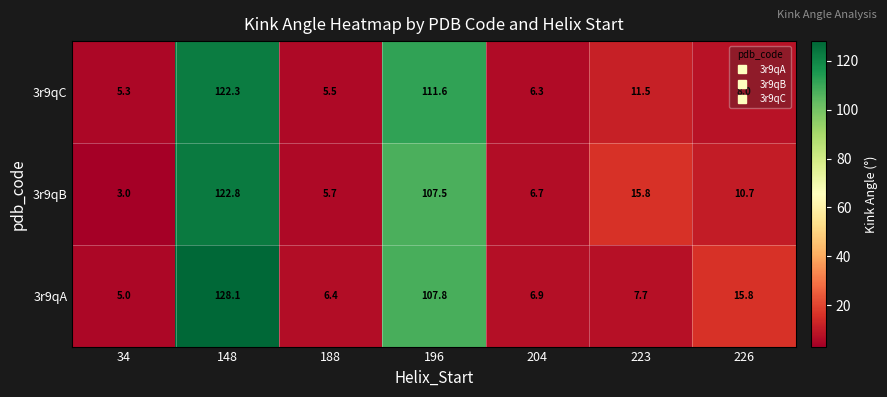

What is the average value of the 3r9qB series?

38.9